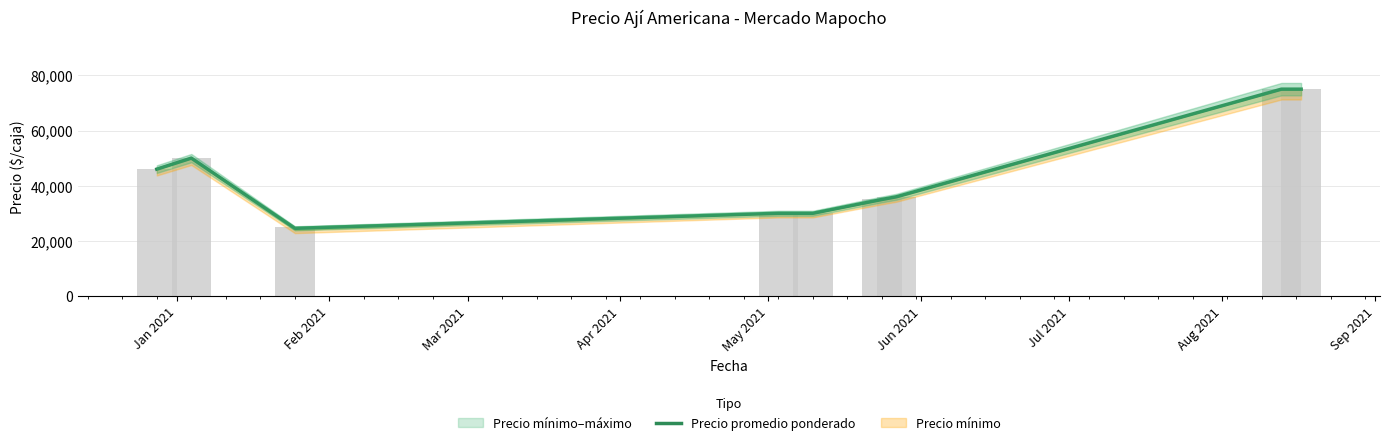

What is the change in value from Jul 2021 to Aug 2021?

+39000